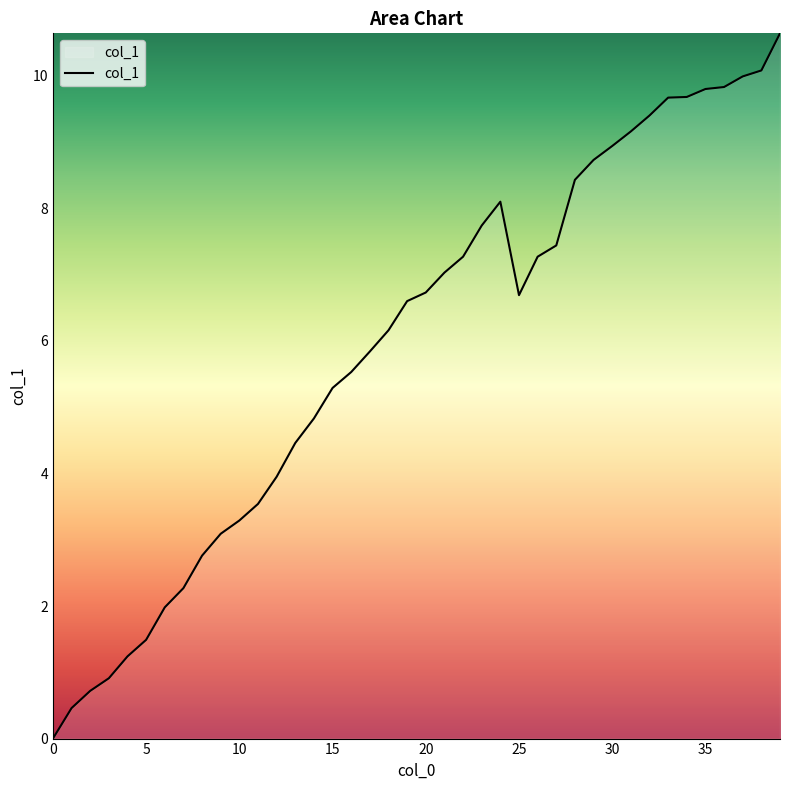

Count the number of data series in this chart.

1